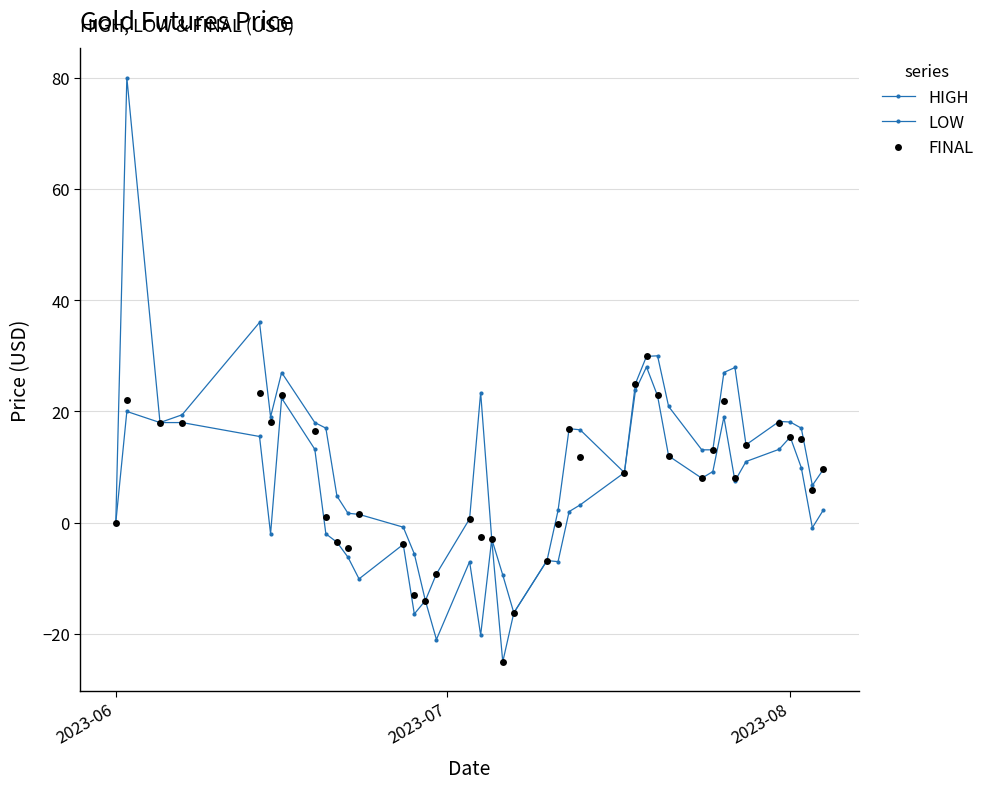

True or false: FINAL has more than 2 points higher than both neighbors.

True